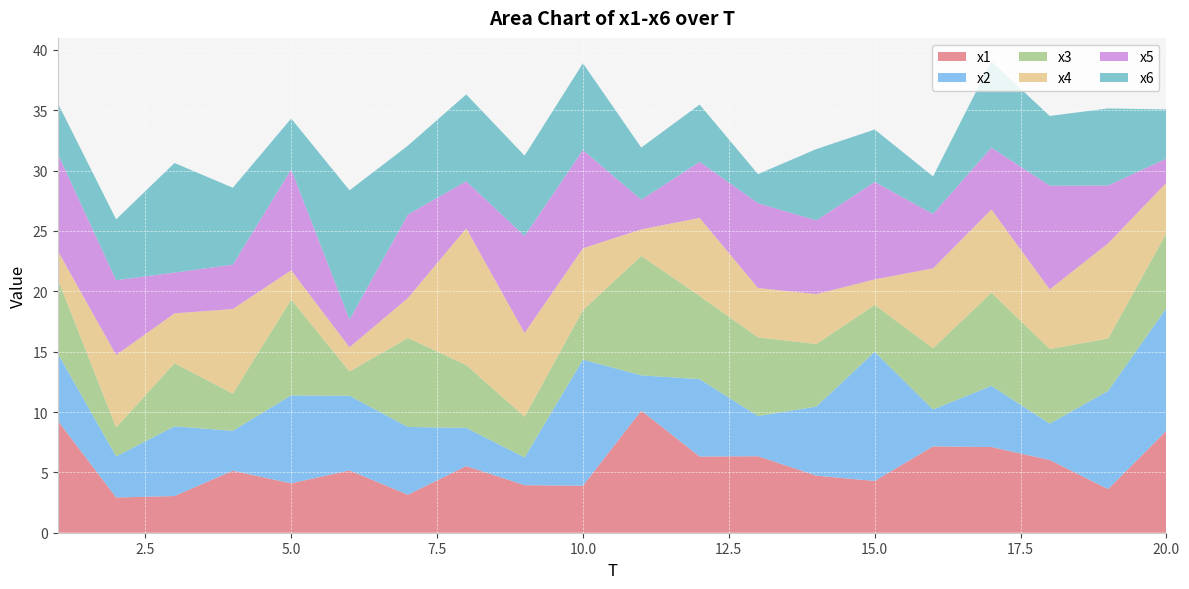

Reading left to right, transcribe all the data shown in this chart.

x1: 9.3	2.9	3.0	5.1	4.1	5.2	3.1	5.5	3.9	3.9	10.1	6.3	6.3	4.7	4.3	7.2	7.1	6.0	3.6	8.5
x2: 5.6	3.4	5.8	3.3	7.3	6.2	5.6	3.2	2.3	10.5	2.9	6.4	3.3	5.7	10.7	3.1	5.1	3.0	8.1	10.2
x3: 6.2	2.4	5.2	3.1	7.9	2.0	7.4	5.2	3.4	4.1	9.9	6.9	6.5	5.2	3.9	5.1	7.7	6.2	4.3	6.2
x4: 2.3	6.0	4.1	7.0	2.4	2.0	3.3	11.3	6.9	5.1	2.2	6.5	4.1	4.1	2.1	6.6	6.9	4.9	7.9	4.2
x5: 8.0	6.2	3.4	3.7	8.4	2.3	6.9	3.9	8.0	8.1	2.5	4.6	7.0	6.1	8.1	4.5	5.1	8.6	4.8	2.0
x6: 4.2	5.0	9.1	6.4	4.2	10.7	5.7	7.2	6.7	7.2	4.3	4.7	2.4	5.9	4.3	3.1	7.1	5.8	6.4	4.1